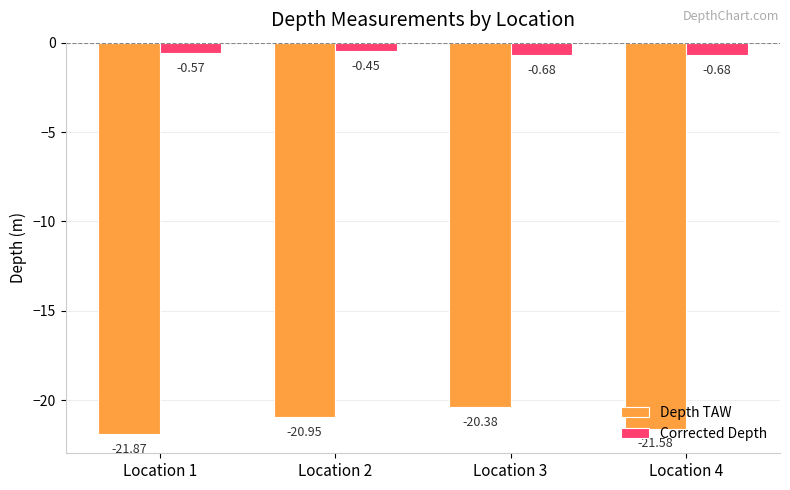

Rank the series by their maximum value, from highest to lowest.

Corrected Depth, Depth TAW